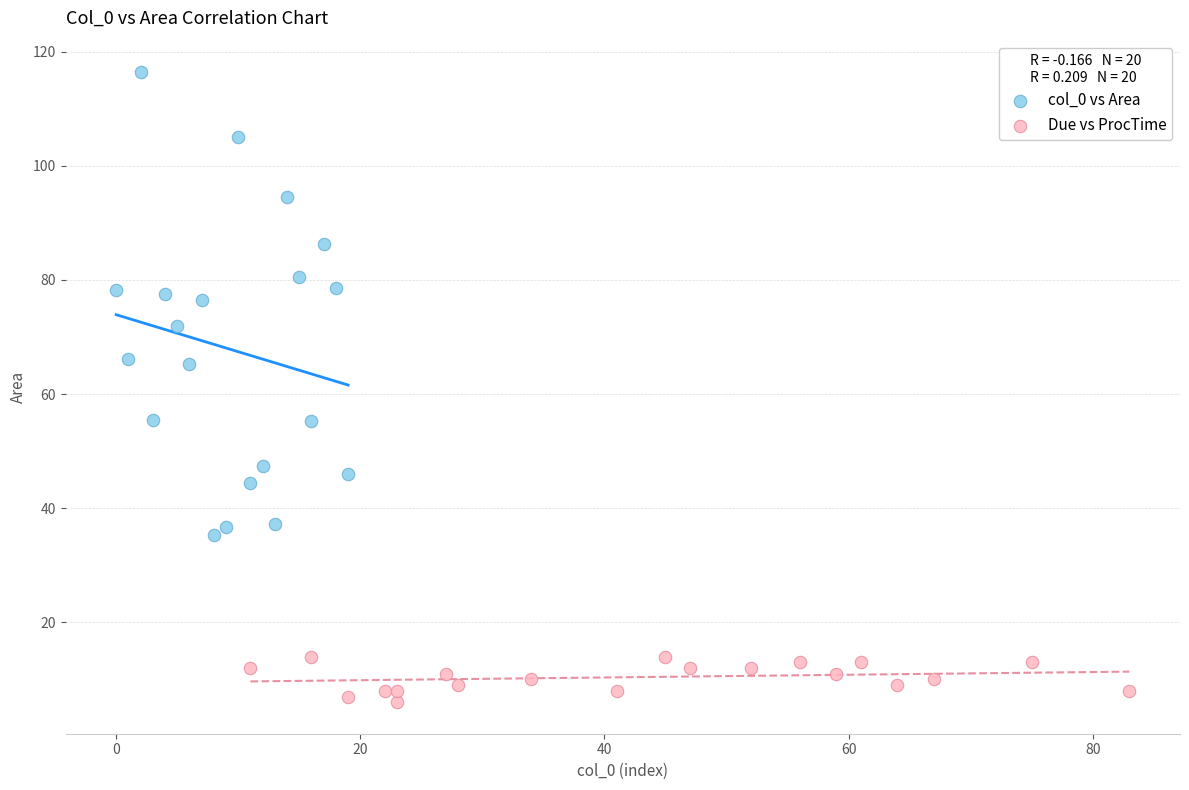

What are all the series names shown in the legend?

col_0 vs Area, Due vs ProcTime